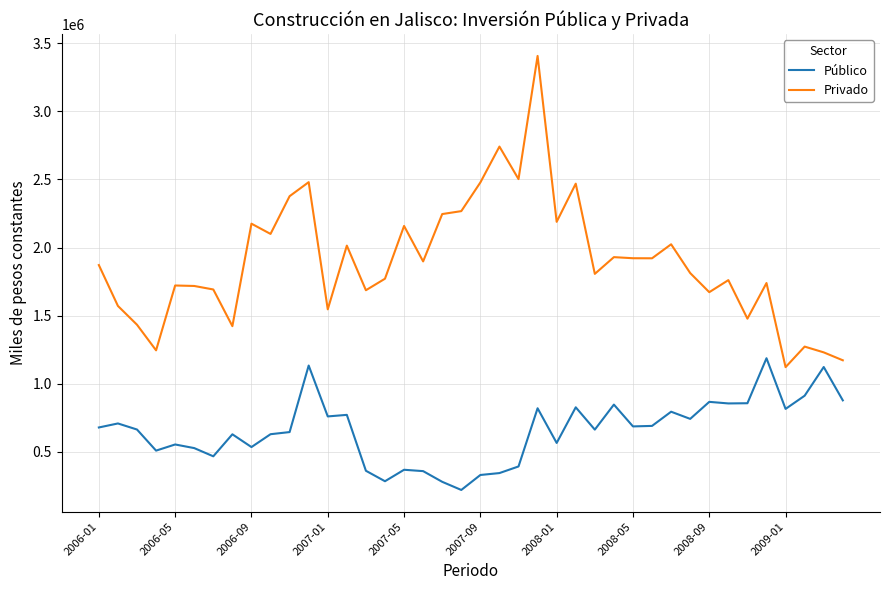

Which series has the largest total across all categories?

Privado